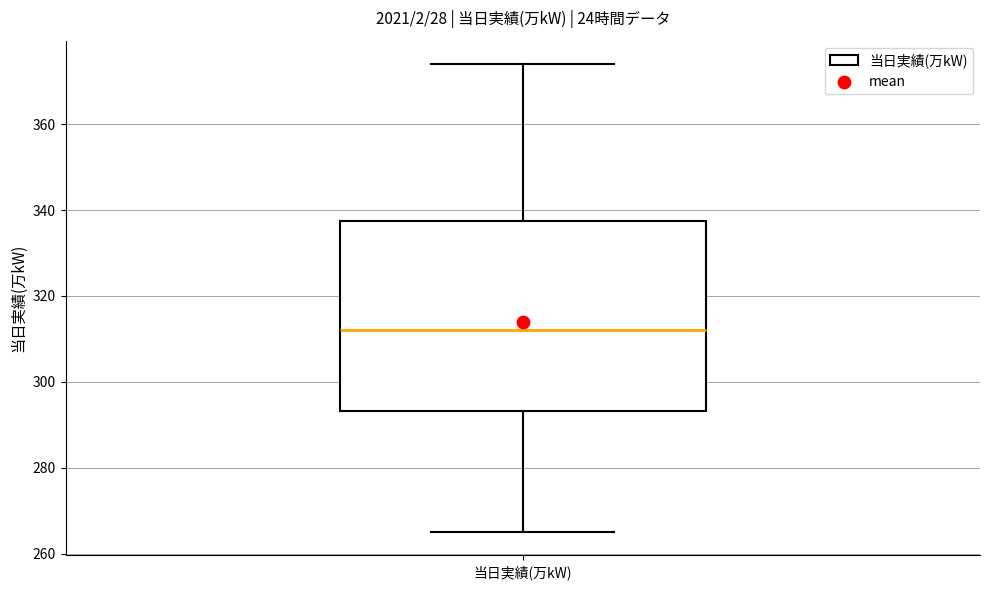

Read this box plot against the y-axis: the position of the median line, the range covered by the box, and the ends of both whiskers. The values are not printed on the chart, so give them approximately, as read against the axis.

median 312, box 294 to 338, whiskers 266 to 374